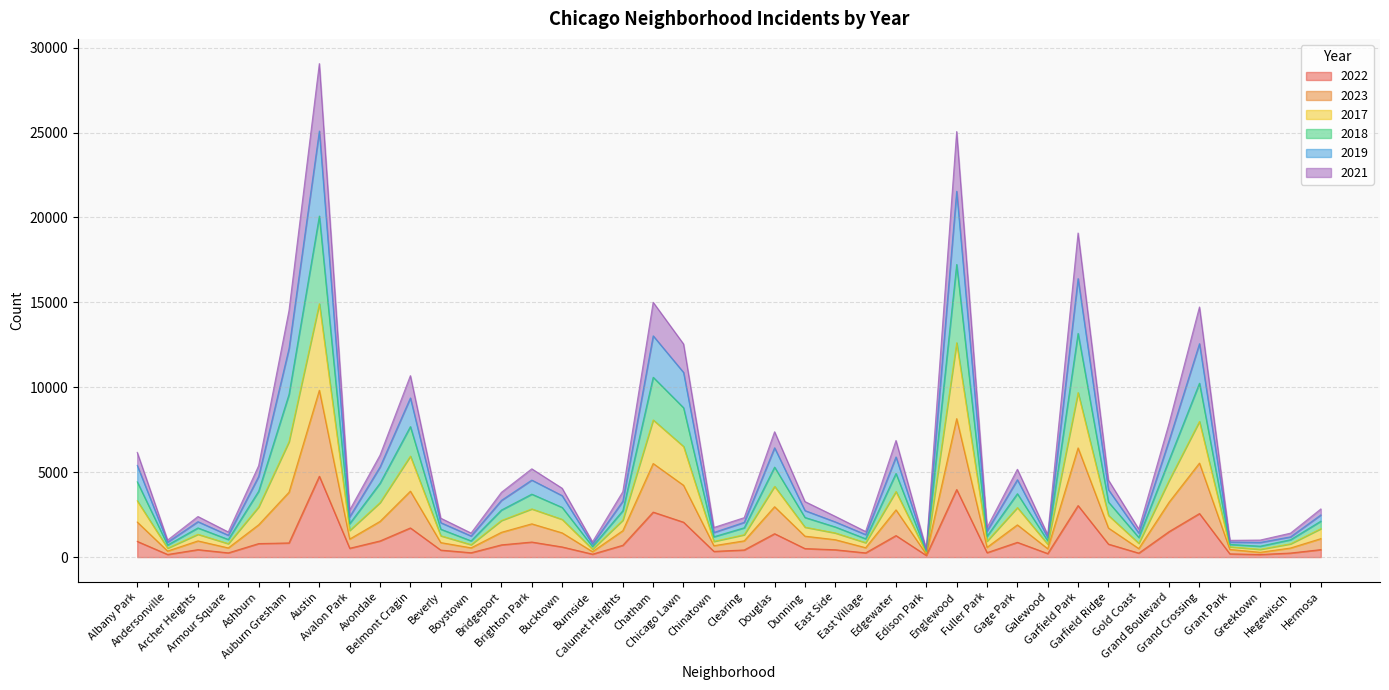

Which category has the lowest value across all series?

Edison Park